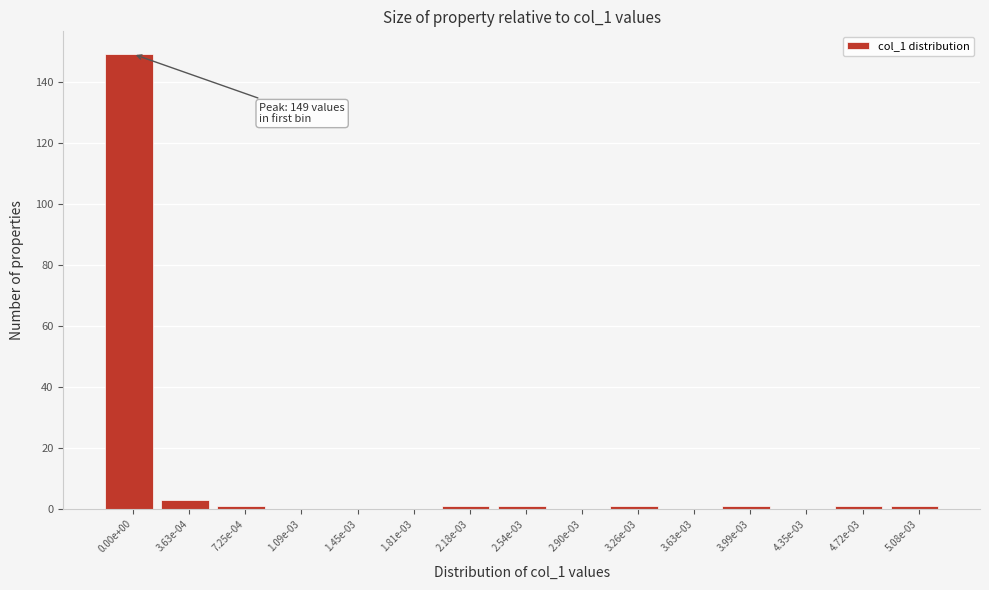

Reading left to right, list all the values displayed in this chart.

0.00e+00=149	3.63e-04=3	7.25e-04=1	1.09e-03=0	1.45e-03=0	1.81e-03=0	2.18e-03=1	2.54e-03=1	2.90e-03=0	3.26e-03=1	3.63e-03=0	3.99e-03=1	4.35e-03=0	4.72e-03=1	5.08e-03=1